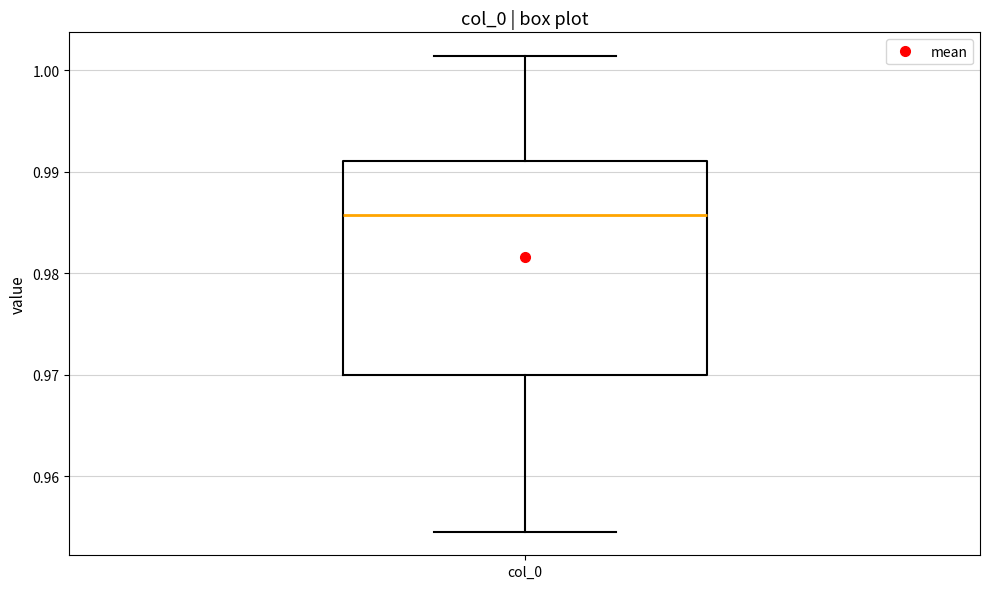

Where is the upper edge of the box for col_0 on the y-axis? The values are not printed on the chart, so give them approximately, as read against the axis.

0.991